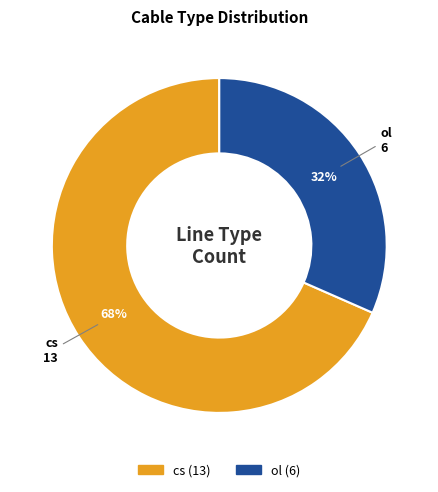

Which category accounts for the majority?

cs